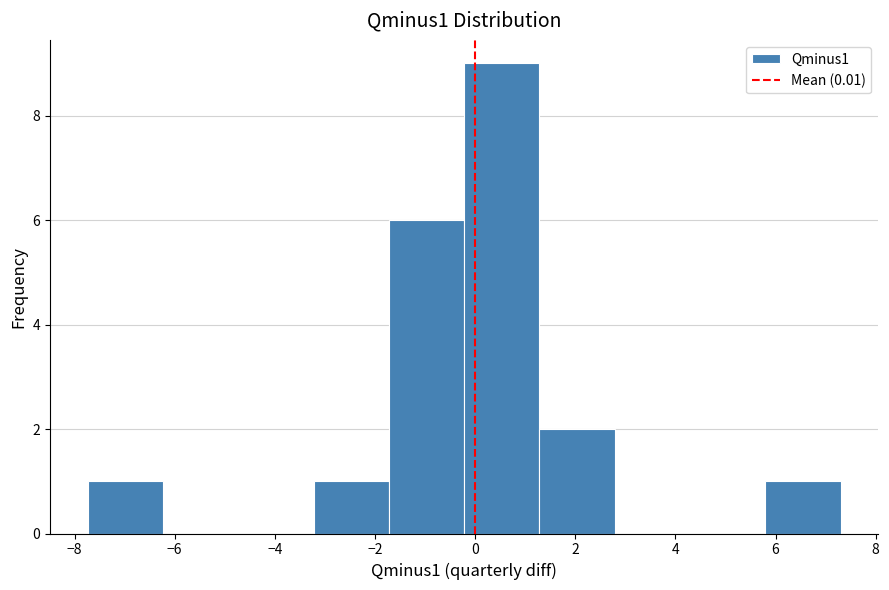

Reading left to right, list every bar in this chart as the range it spans on the x-axis followed by its height. Neither the bar edges nor the heights are printed on the chart, so give them approximately, as read against the axes.

-7.8 to -6.2: 1
-6.2 to -4.8: 0
-4.8 to -3.2: 0
-3.2 to -1.8: 1
-1.8 to -0.2: 6
-0.2 to 1.2: 9
1.2 to 2.8: 2
2.8 to 4.2: 0
4.2 to 5.8: 0
5.8 to 7.2: 1